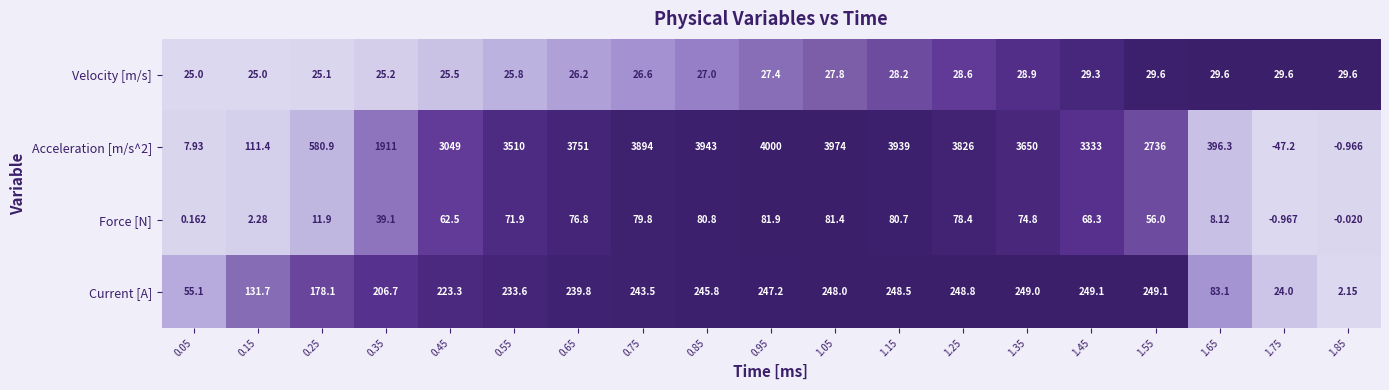

Which series changed the most between 1.75 and 1.85?

Acceleration [m/s^2]